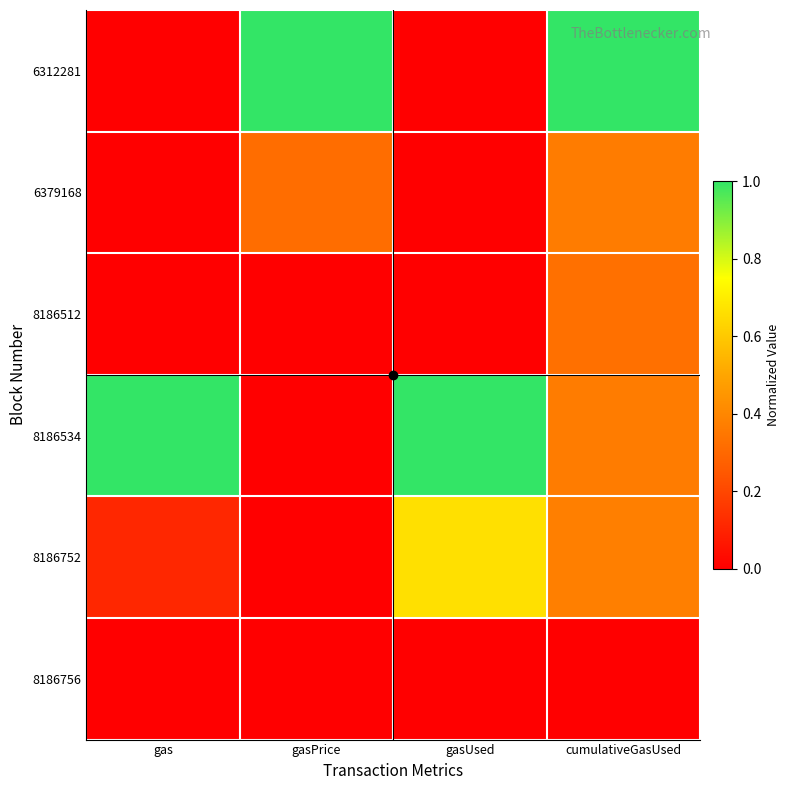

Which has a higher value, gas or gasPrice?

gasPrice